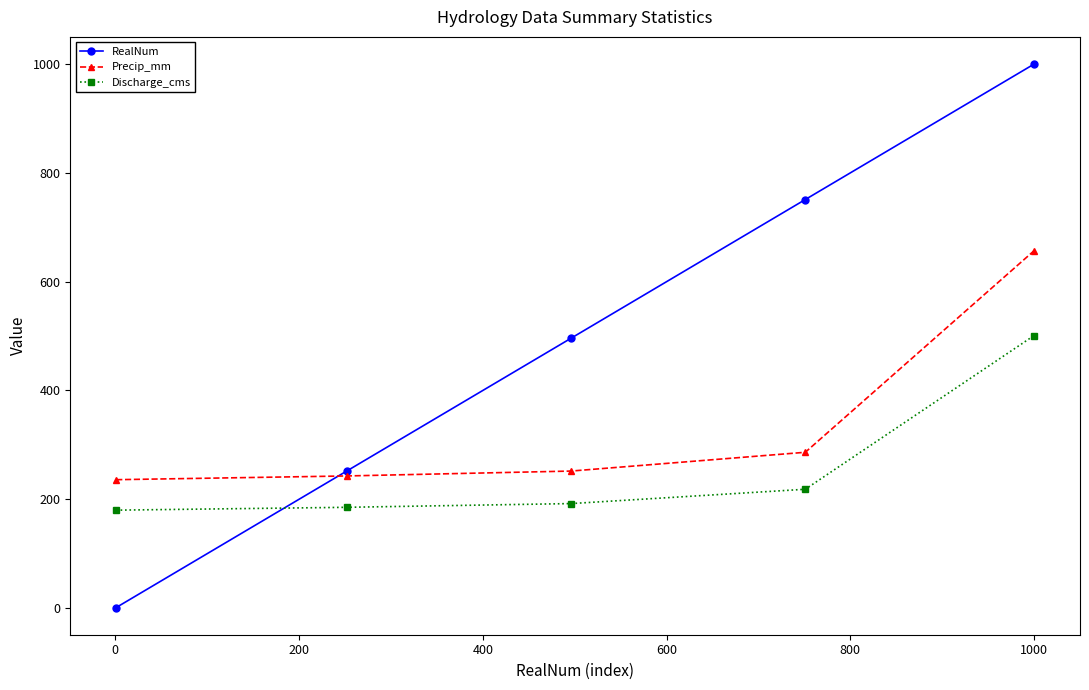

How many data points in RealNum are less than 496?

2